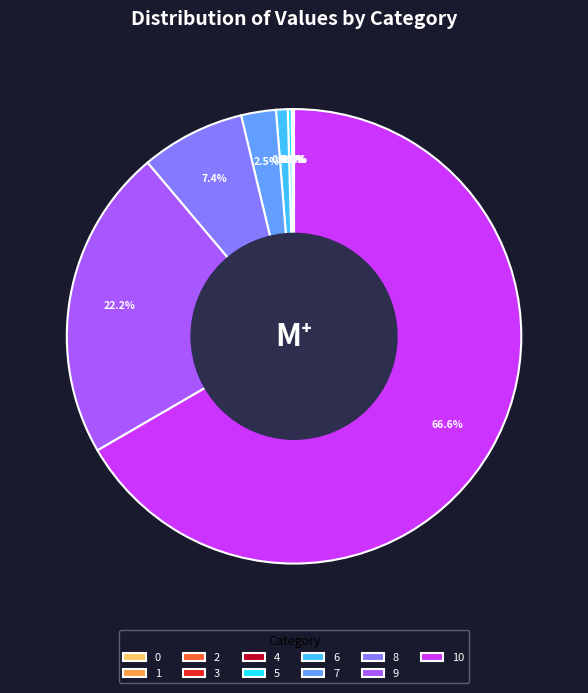

Do 8 and 7 together represent more than half of the pie?

No